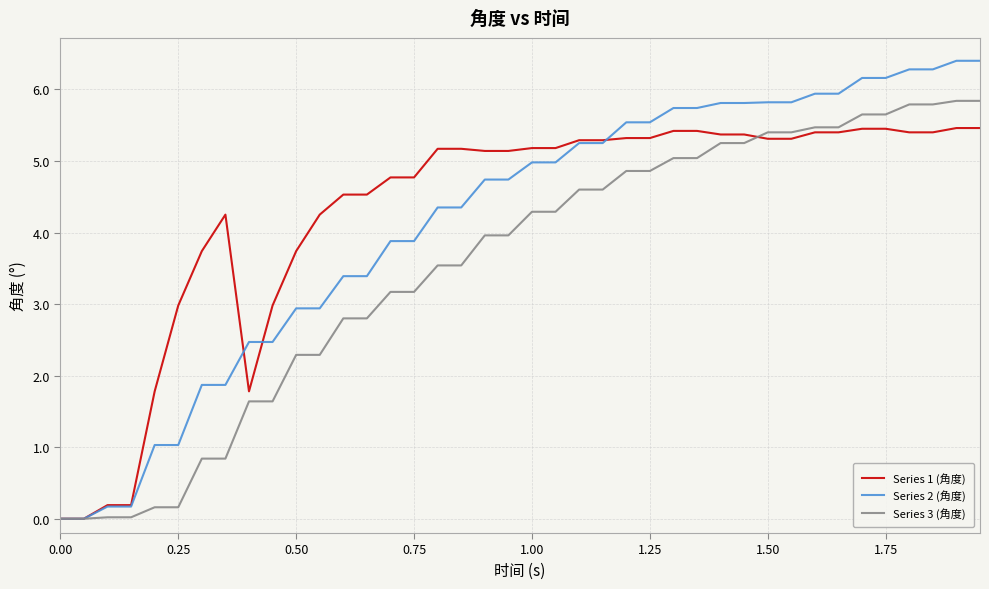

Which series has the widest spread of values?

Series 2 (角度)